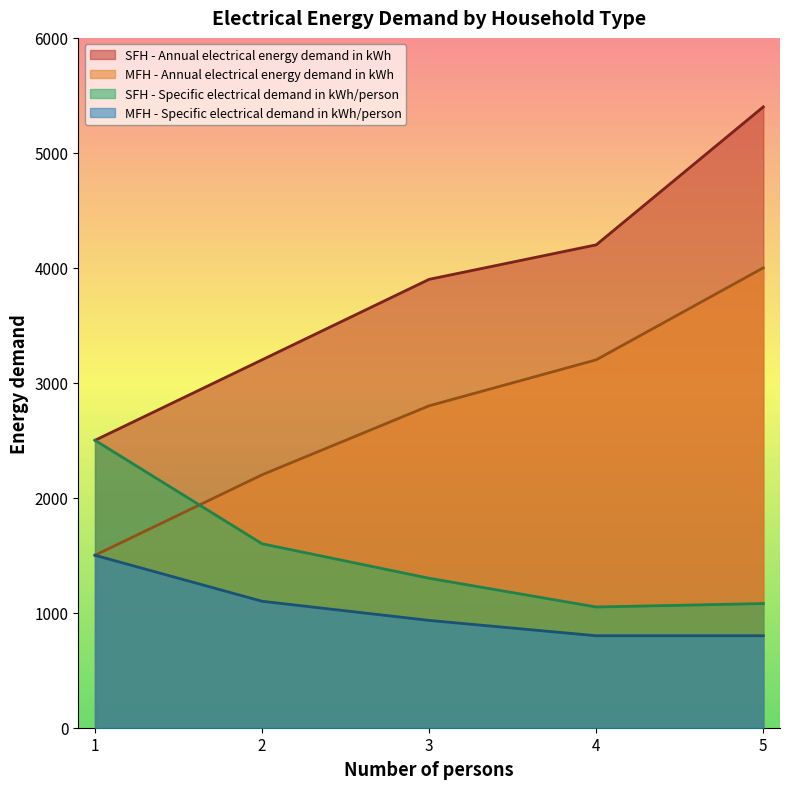

Which series changed the most between 1 and 5?

SFH - Annual electrical energy demand in kWh